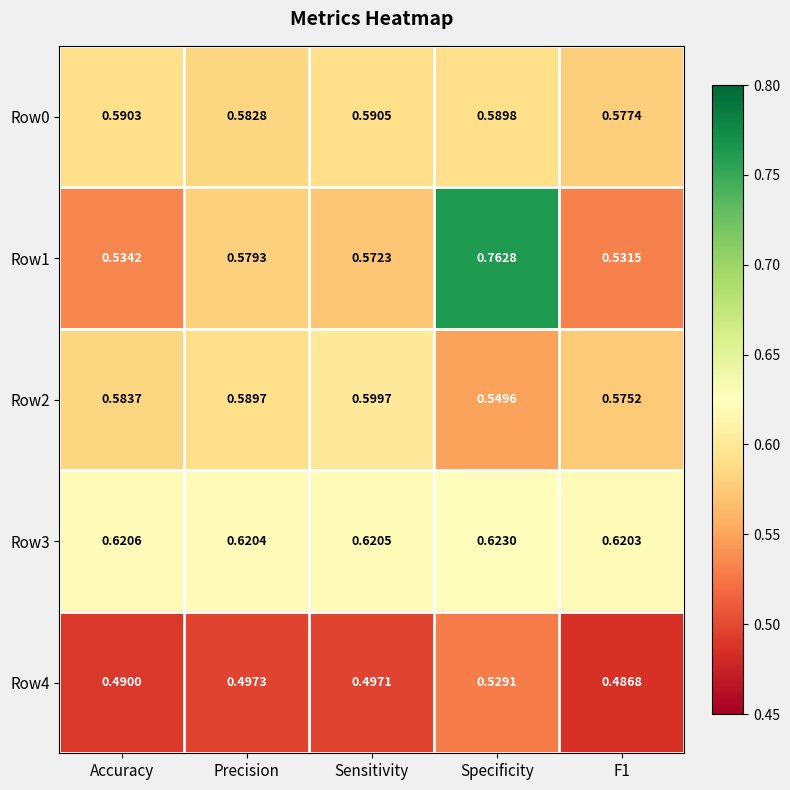

At which label does Row0 reach its peak?

Sensitivity